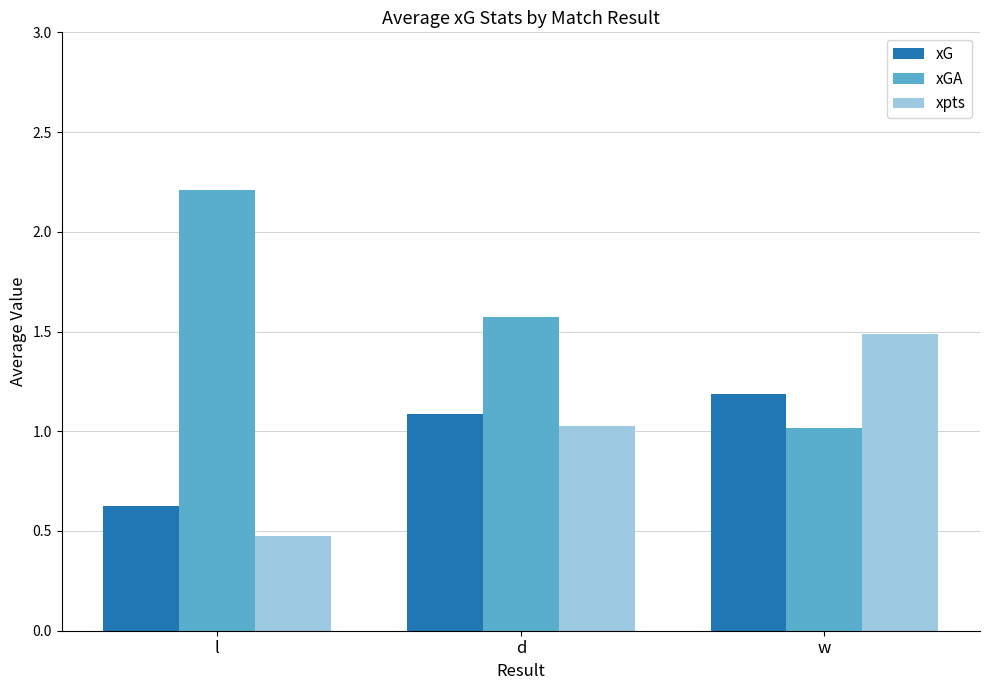

How many bars are there in total?

9